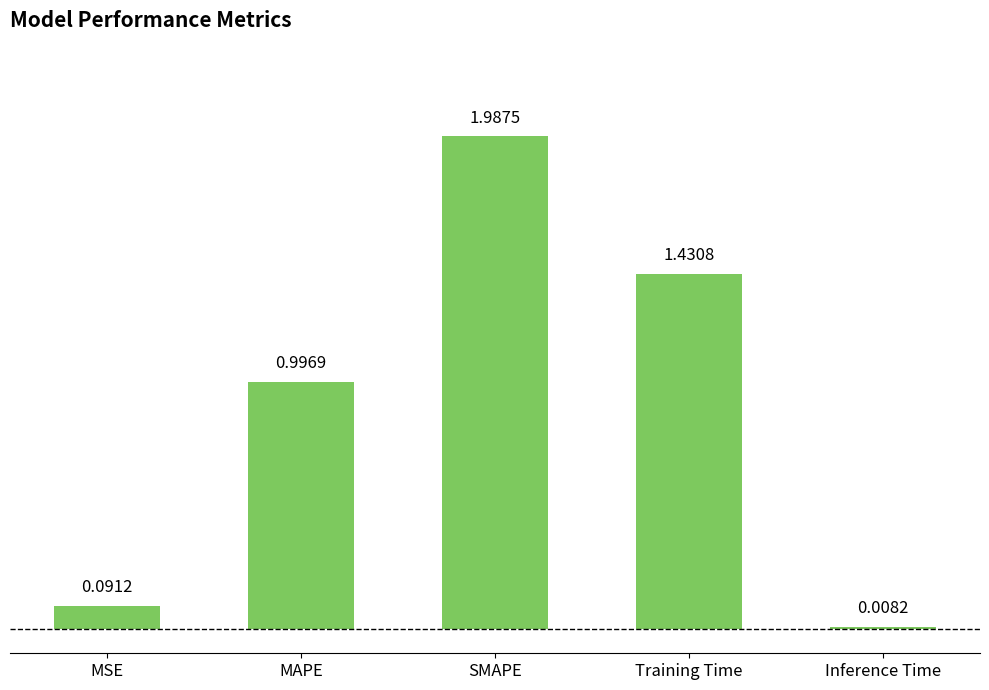

What is the sum of all values?

4.5